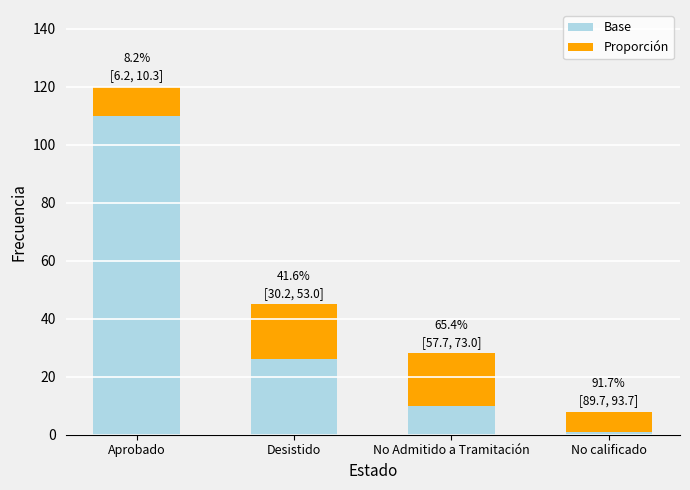

At which label does Base reach its peak?

Aprobado